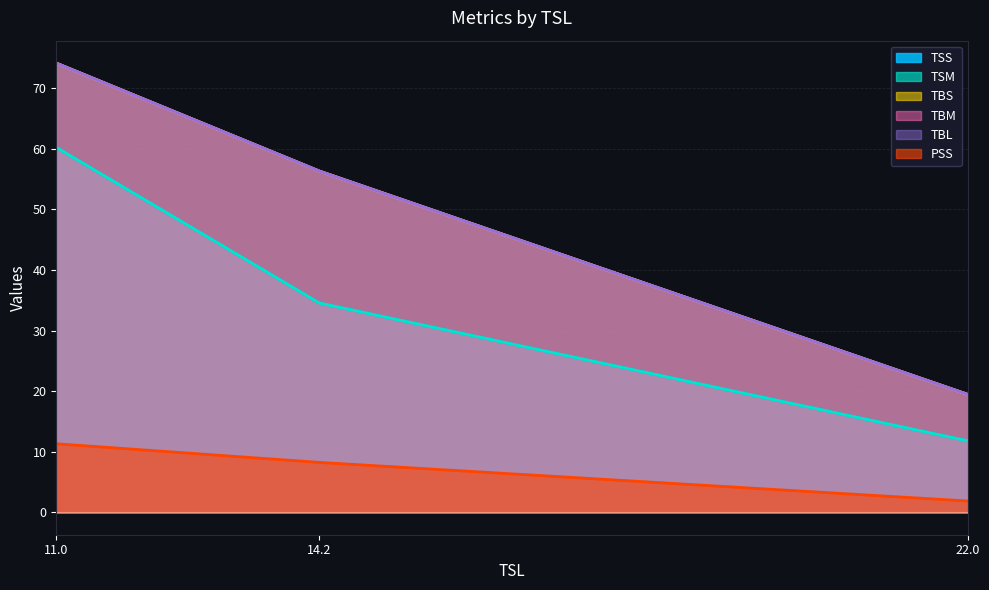

Is it true that TSS equals 81.2 at 11.0?

False